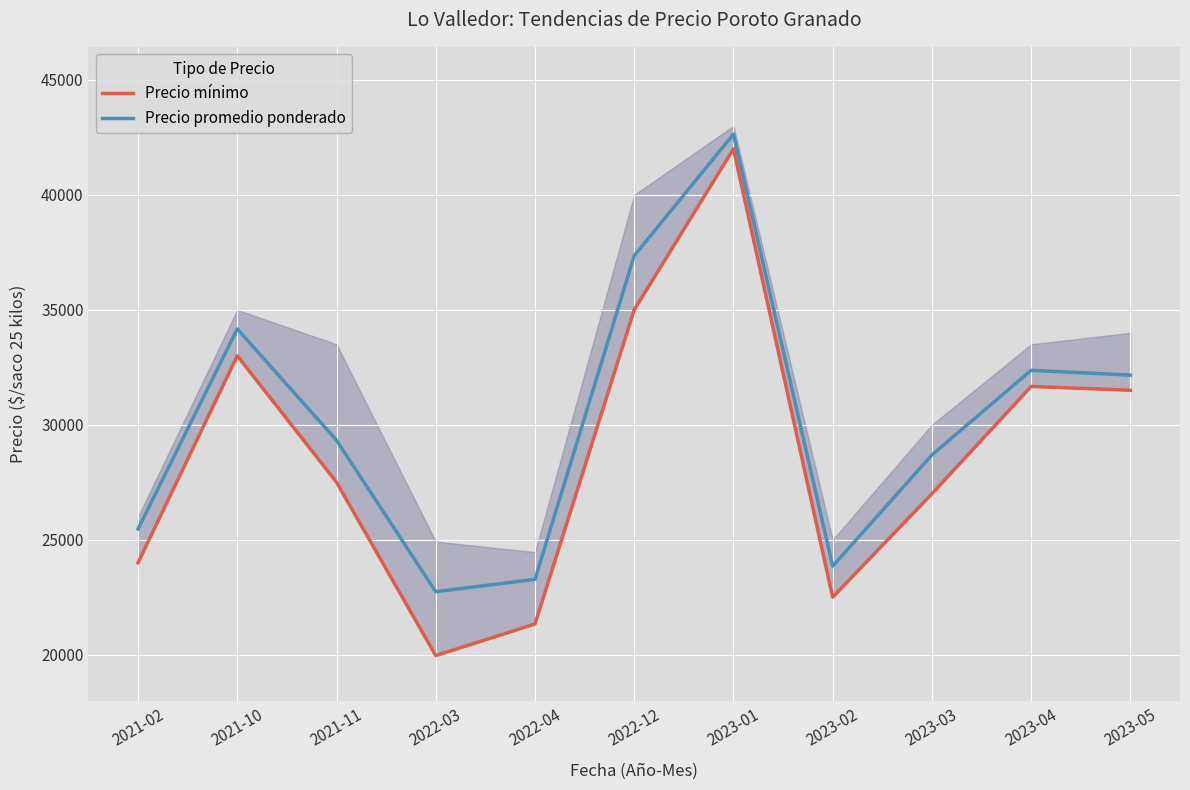

How many distinct data groups are displayed?

2